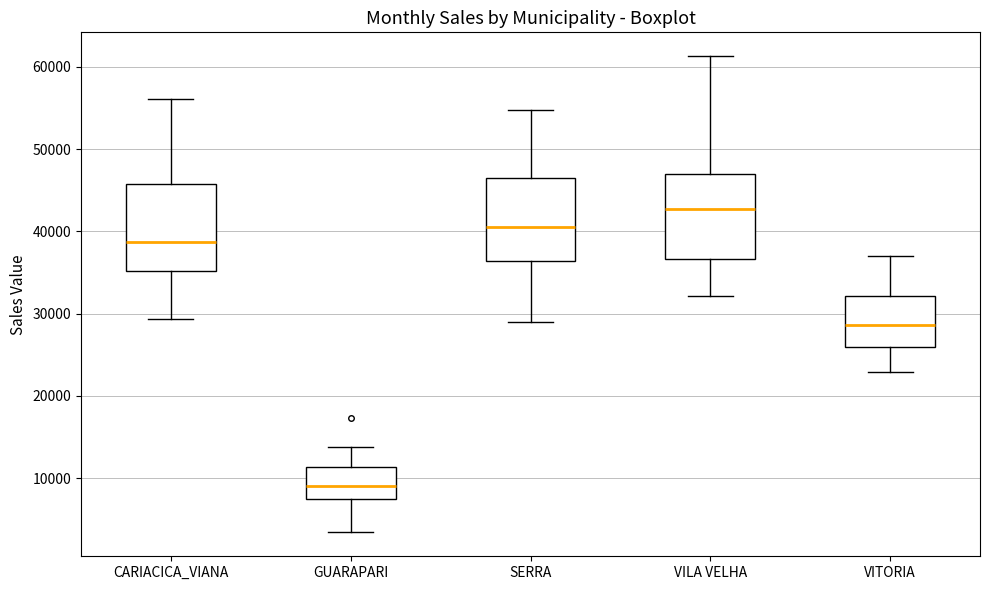

Where does the median line of the box for VILA VELHA sit on the y-axis? The values are not printed on the chart, so give them approximately, as read against the axis.

43000